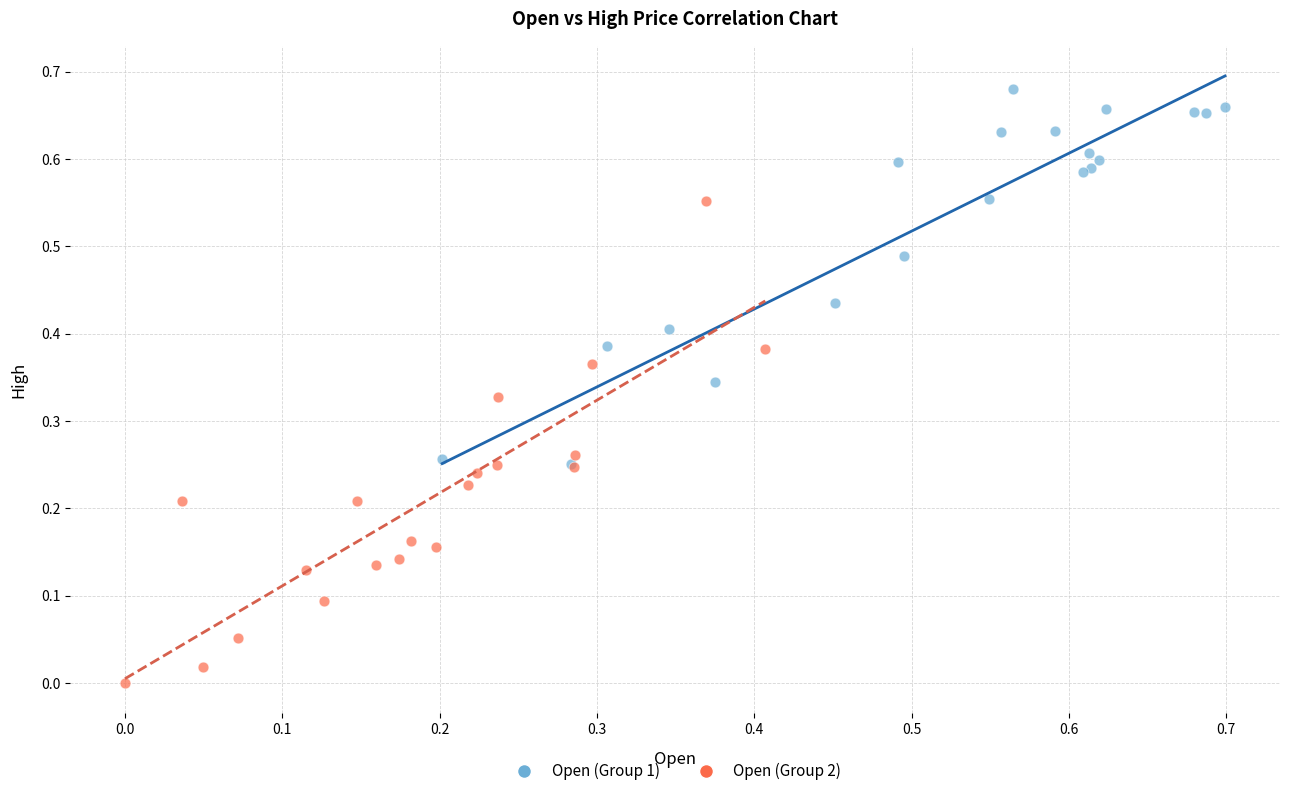

What are all the series names shown in the legend?

Open (Group 1), Open (Group 2)